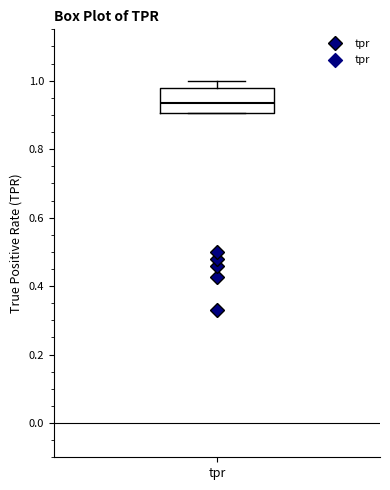

Read this box plot against the y-axis: the position of the median line, the range covered by the box, and the ends of both whiskers. The values are not printed on the chart, so give them approximately, as read against the axis.

median 0.94, box 0.90 to 0.98, whiskers 0.90 to 1.00